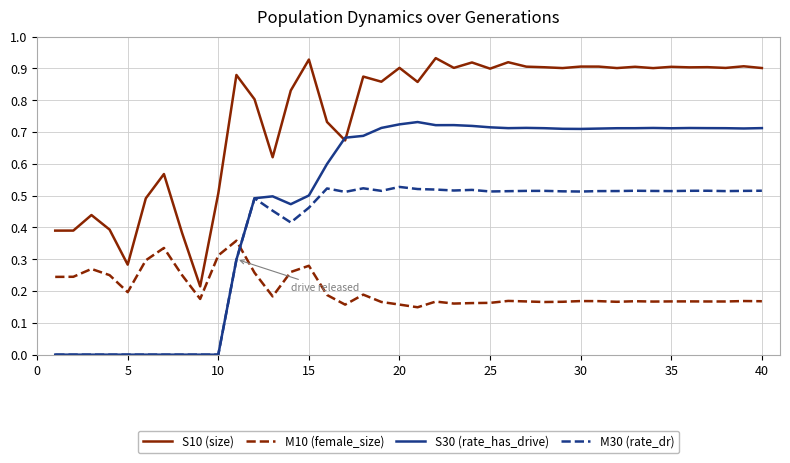

Which series has the largest total across all categories?

S10 (size)